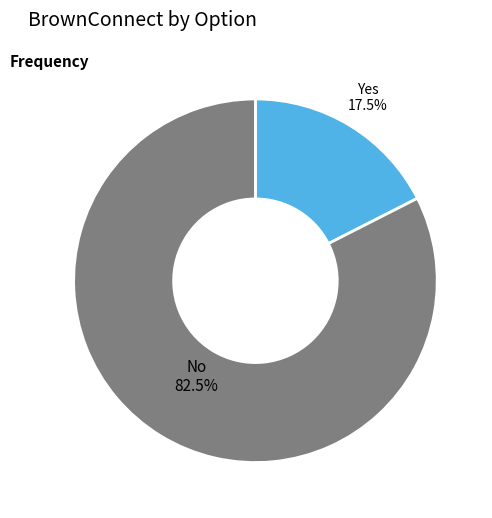

Is there any slice that represents more than half of the pie?

Yes